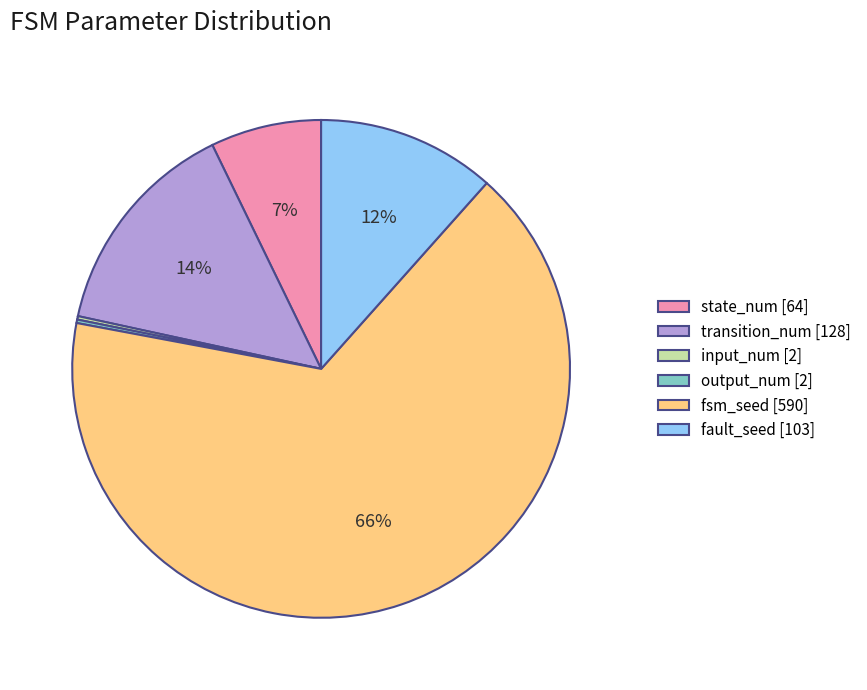

What percentage is the state_num [64] slice, to the nearest percent?

7%